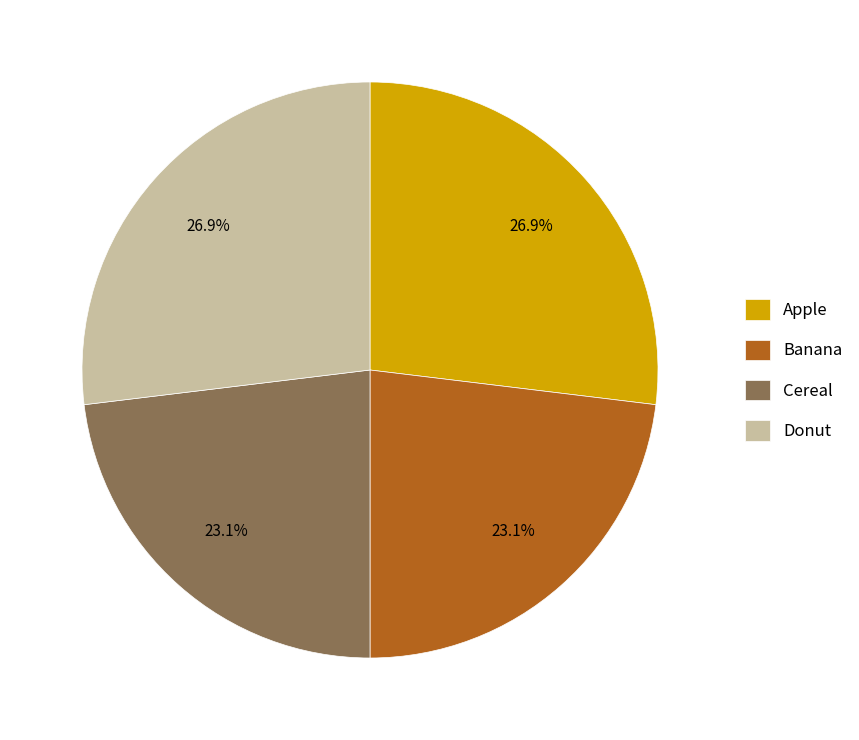

What portion of the pie excludes Banana?

76.9%